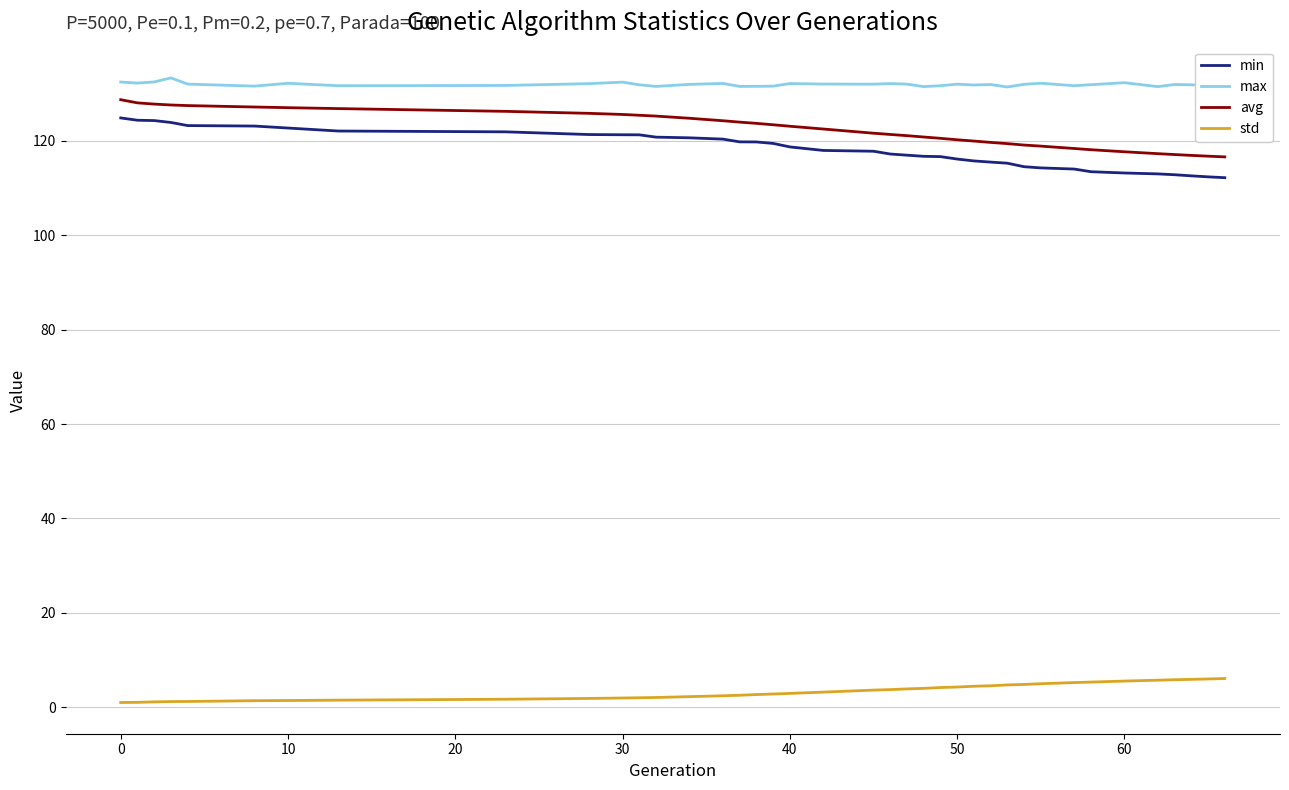

What is the minimum value for max?

131.4